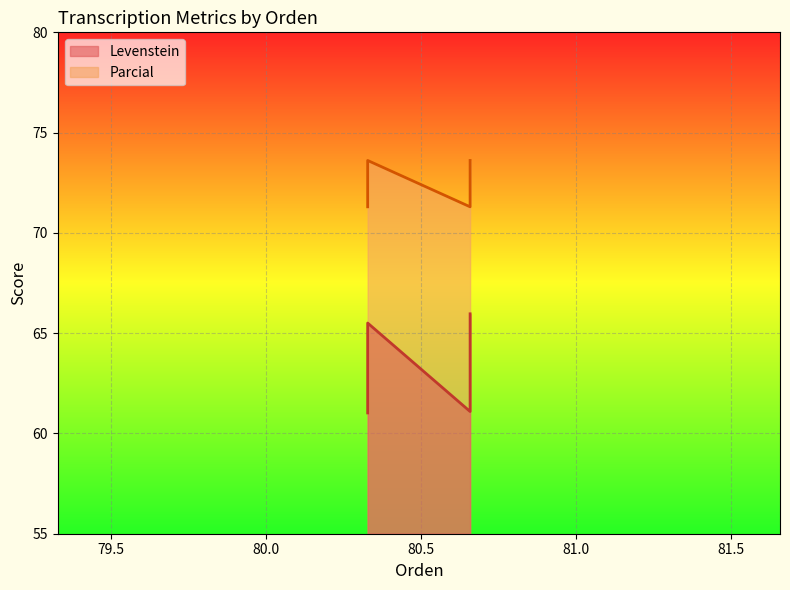

In Levenstein, how many points are lower than both neighbors (excluding endpoints)?

1